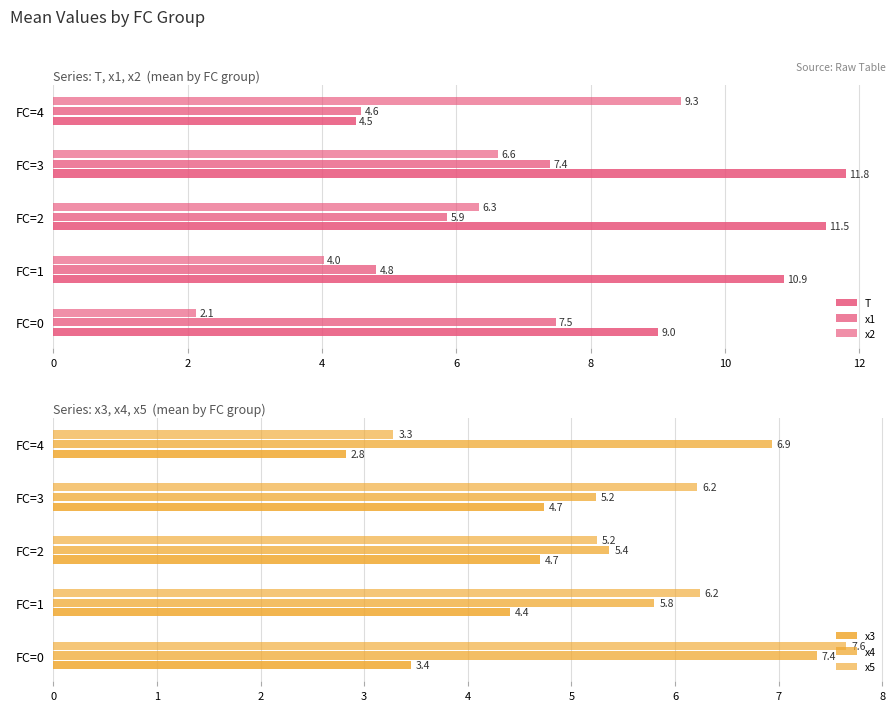

Which series has the largest range (max minus min)?

T